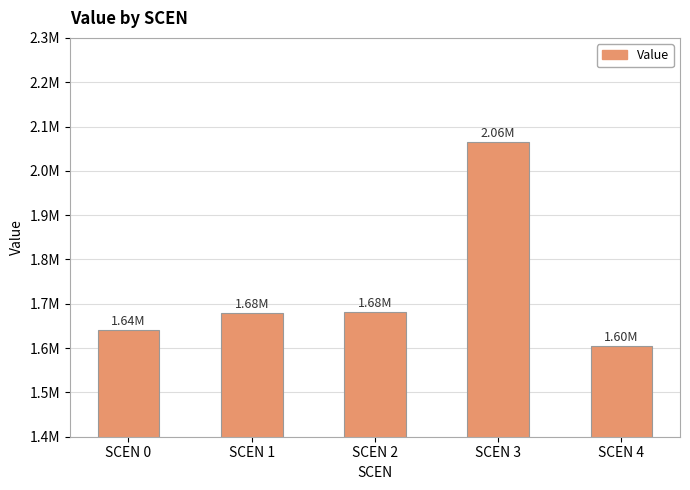

Rank the categories by value from highest to lowest.

SCEN 3, SCEN 2, SCEN 1, SCEN 0, SCEN 4